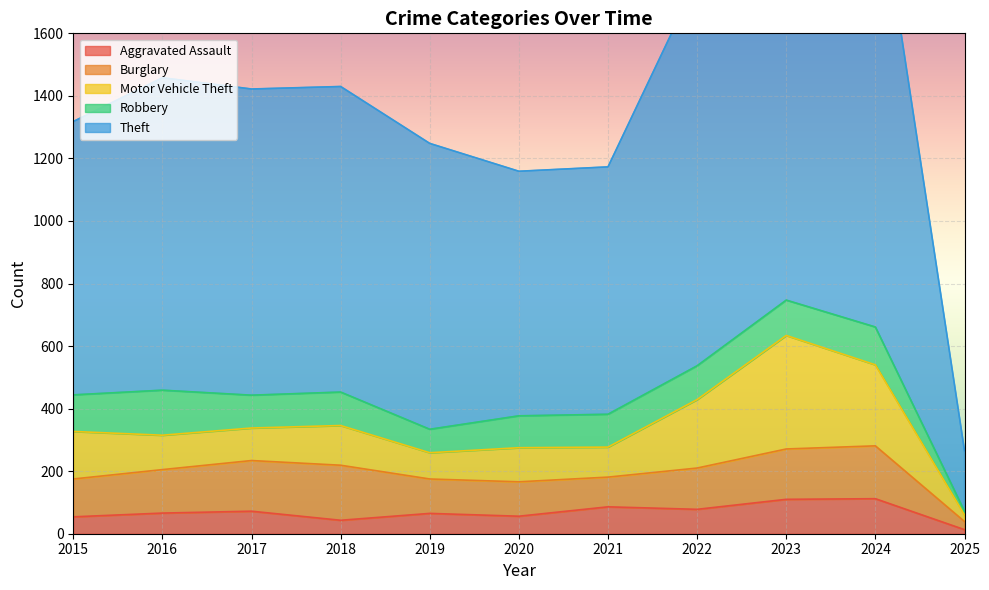

List the labels in order of Robbery value, smallest first.

2025, 2019, 2020, 2017, 2021, 2018, 2022, 2023, 2015, 2024, 2016